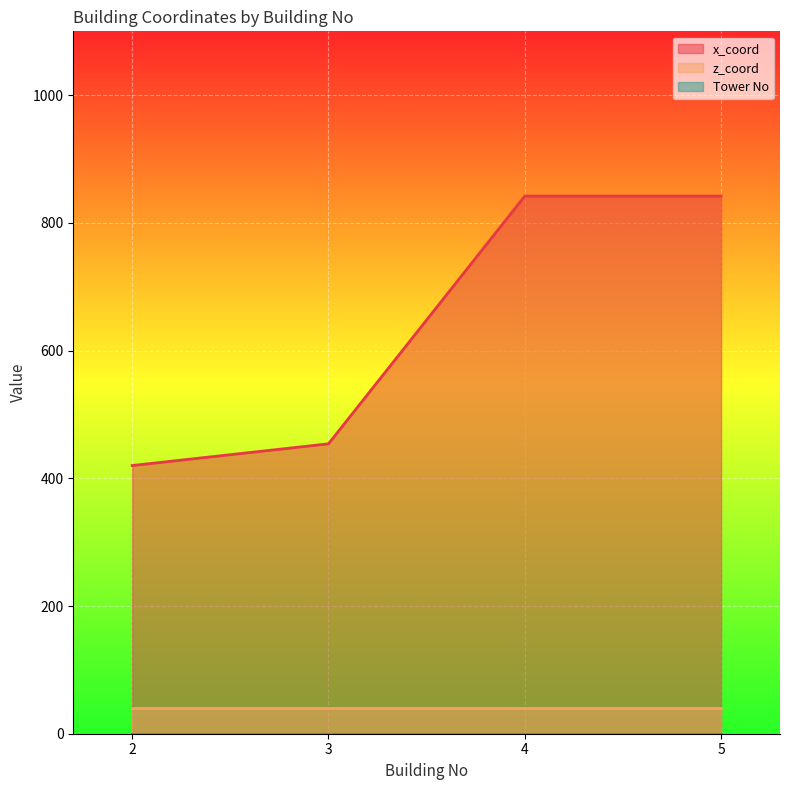

What is the average value of the z_coord series?

40